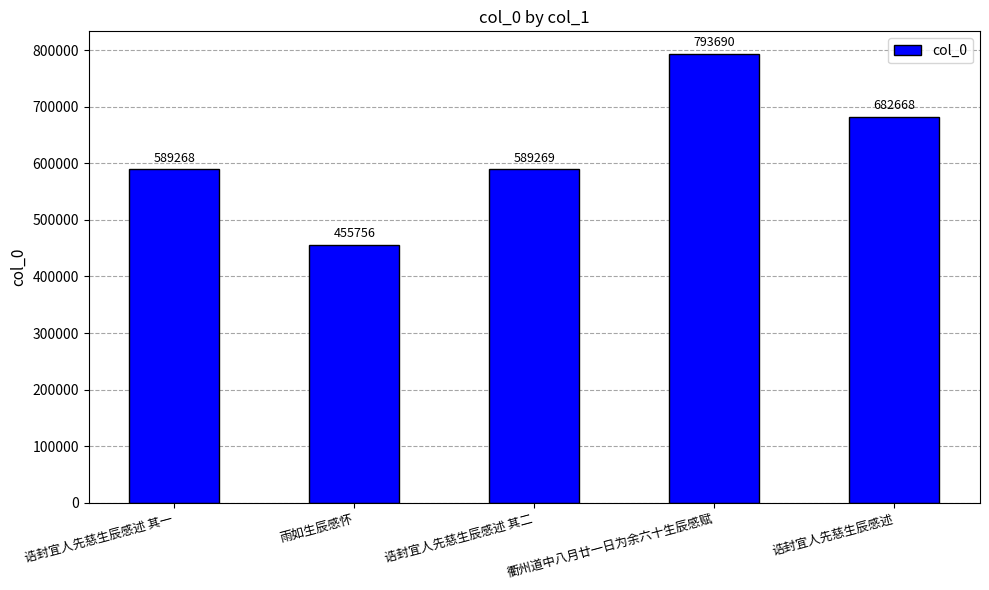

What is the approximate value at 衢州道中八月廿一日为余六十生辰感赋?

793690